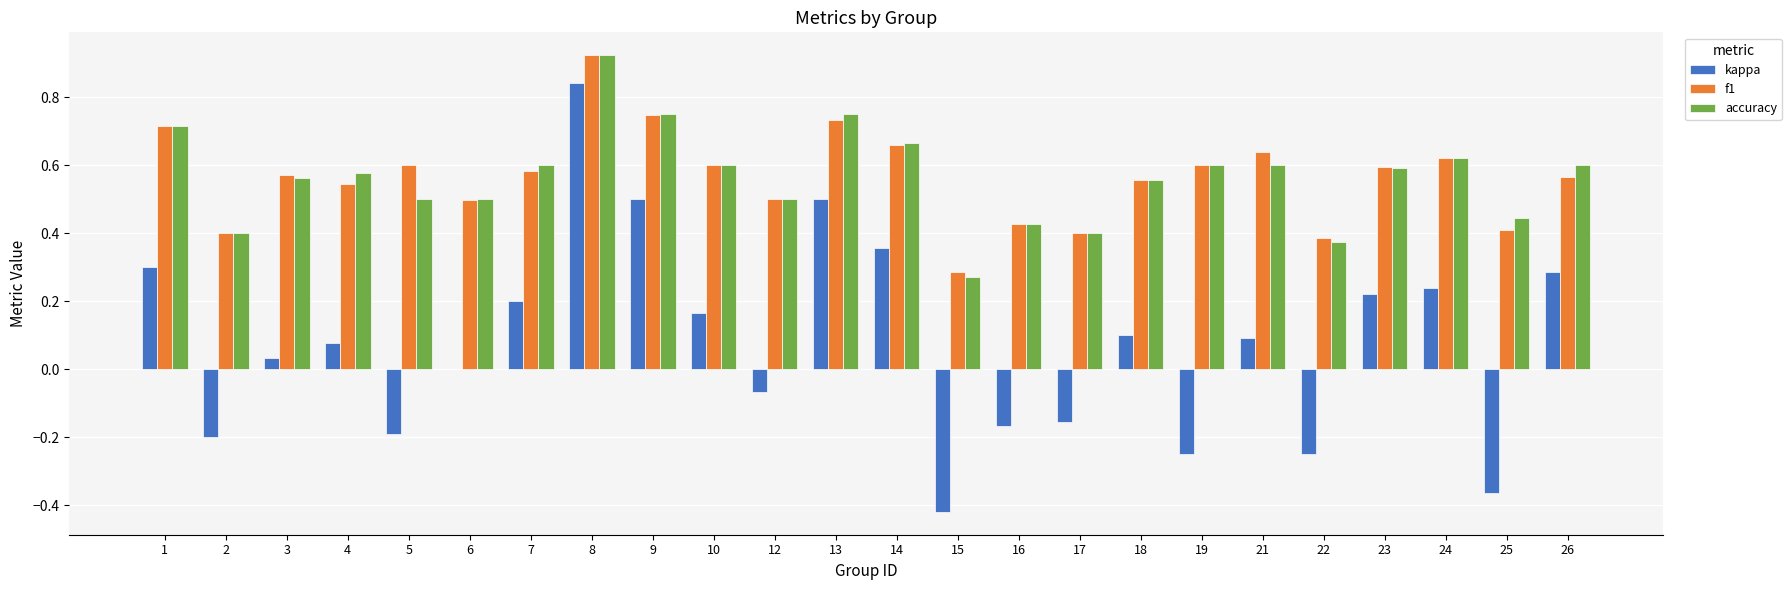

Which series has the largest range (max minus min)?

kappa